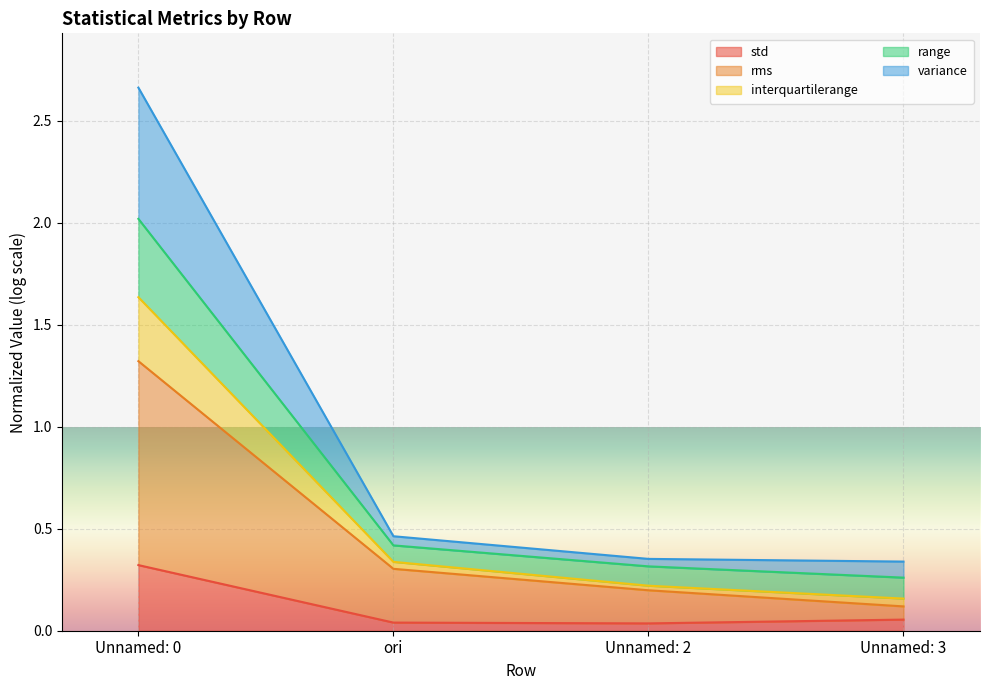

What is the label of the 3rd point from the right?

ori